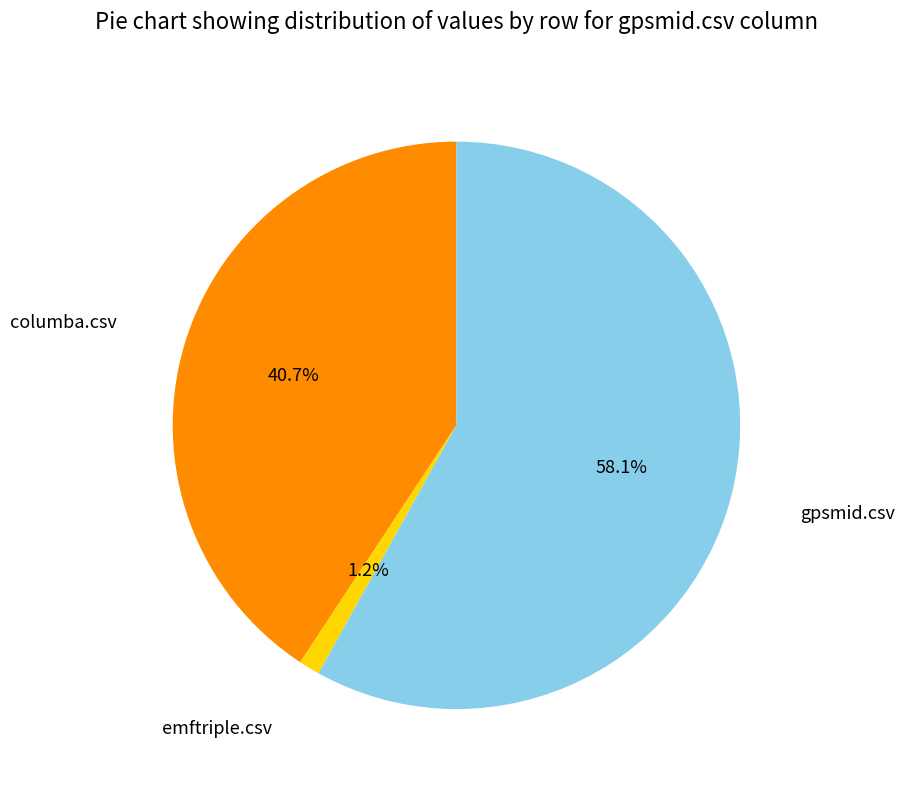

Which has a higher value, gpsmid.csv or columba.csv?

gpsmid.csv